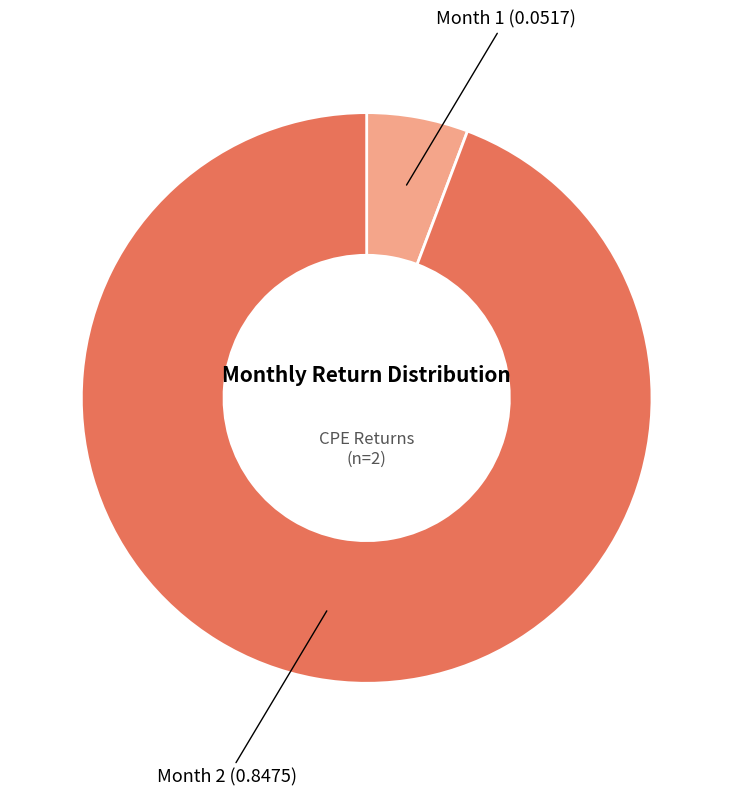

True or false: Month 2 (0.8475) accounts for 99% of the total.

False